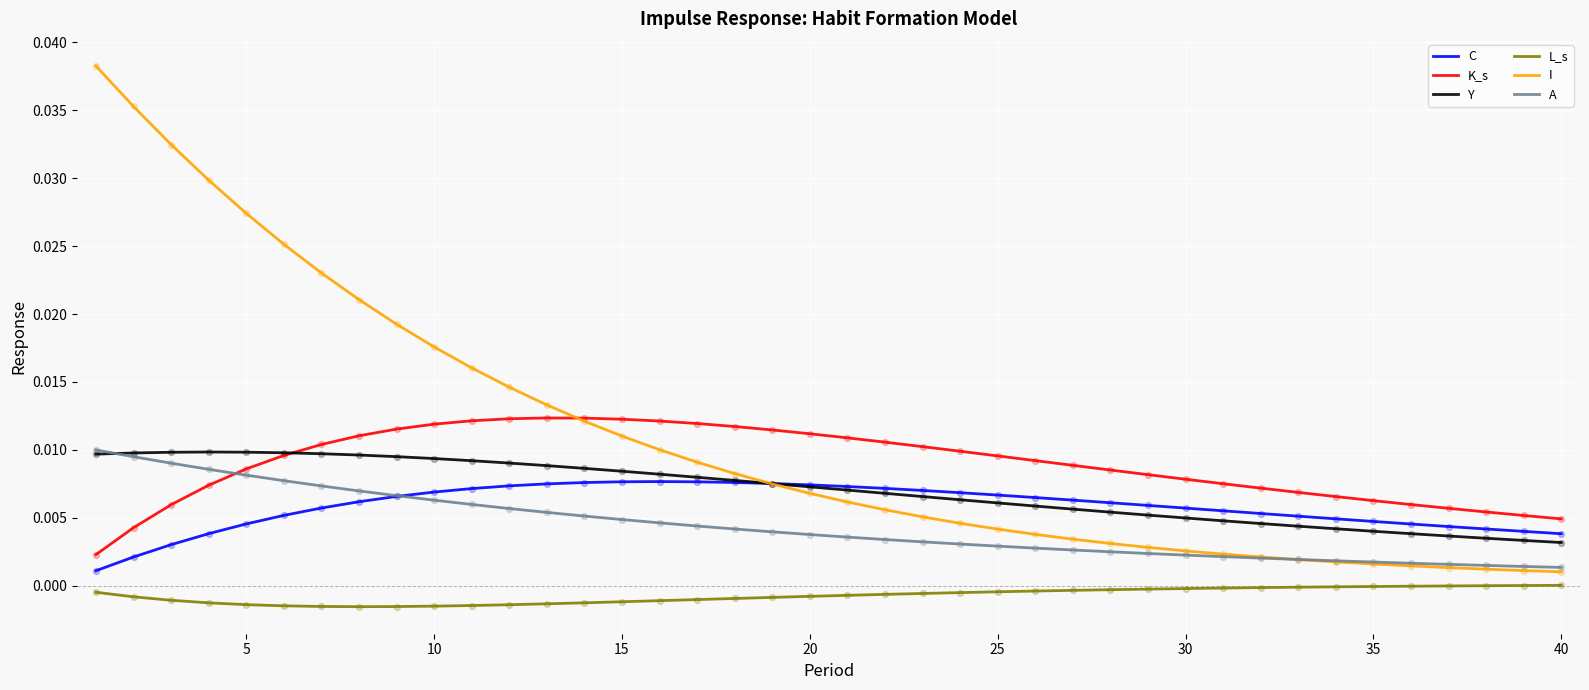

Which series has the widest spread of values?

I